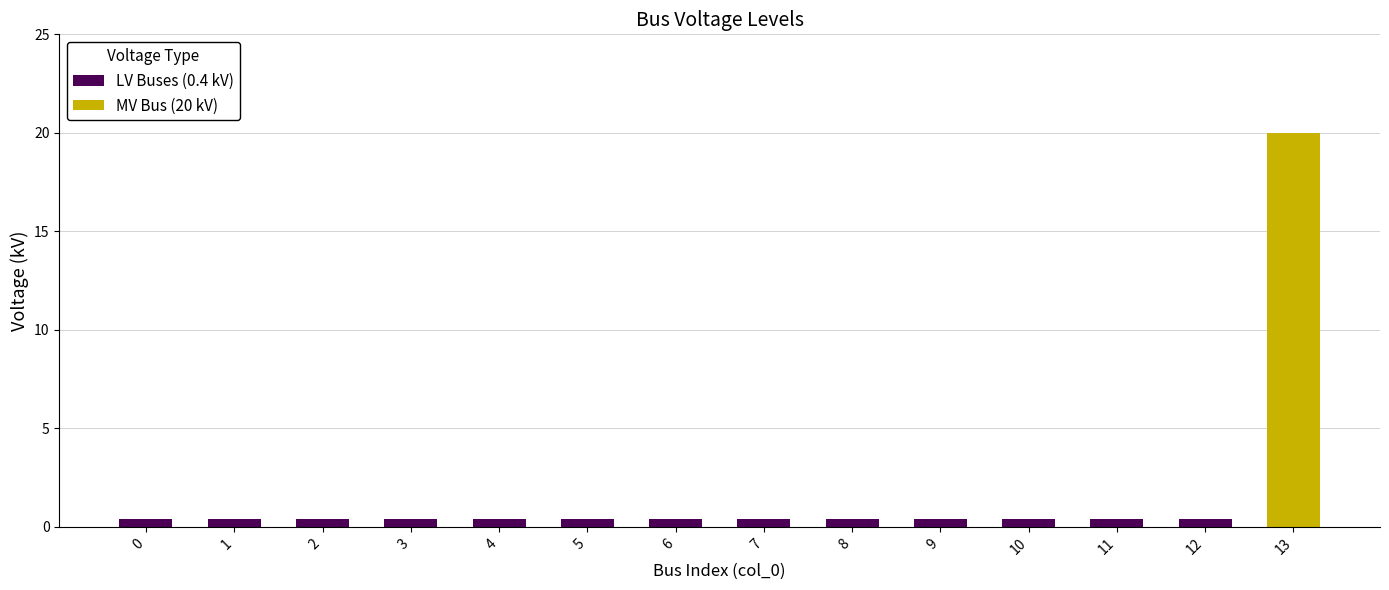

Rank the categories by LV Buses (0.4 kV) value from lowest to highest.

13, 0, 1, 2, 3, 4, 5, 6, 7, 8, 9, 10, 11, 12